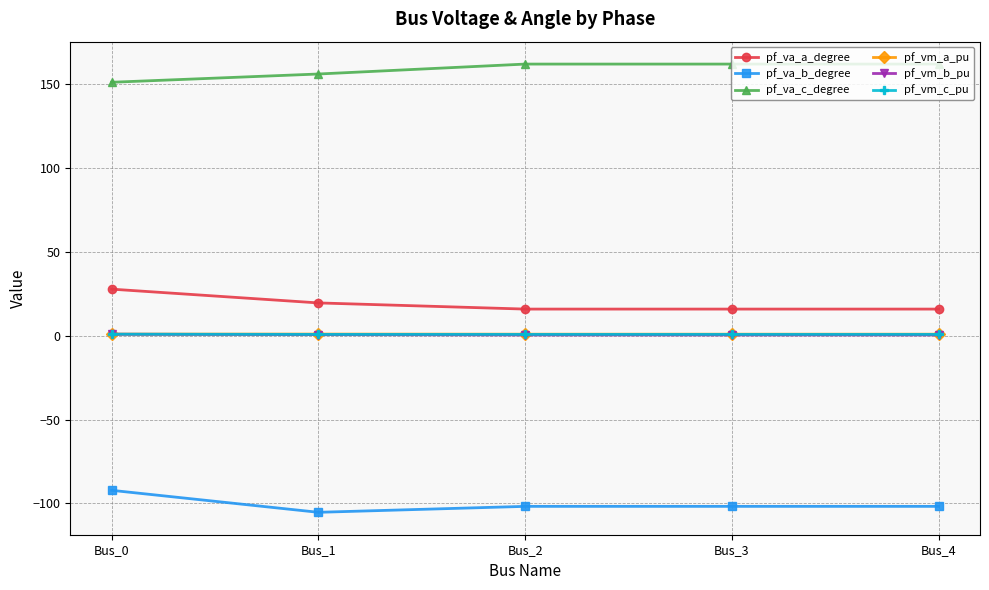

At how many categories does at least one series exceed 103?

5